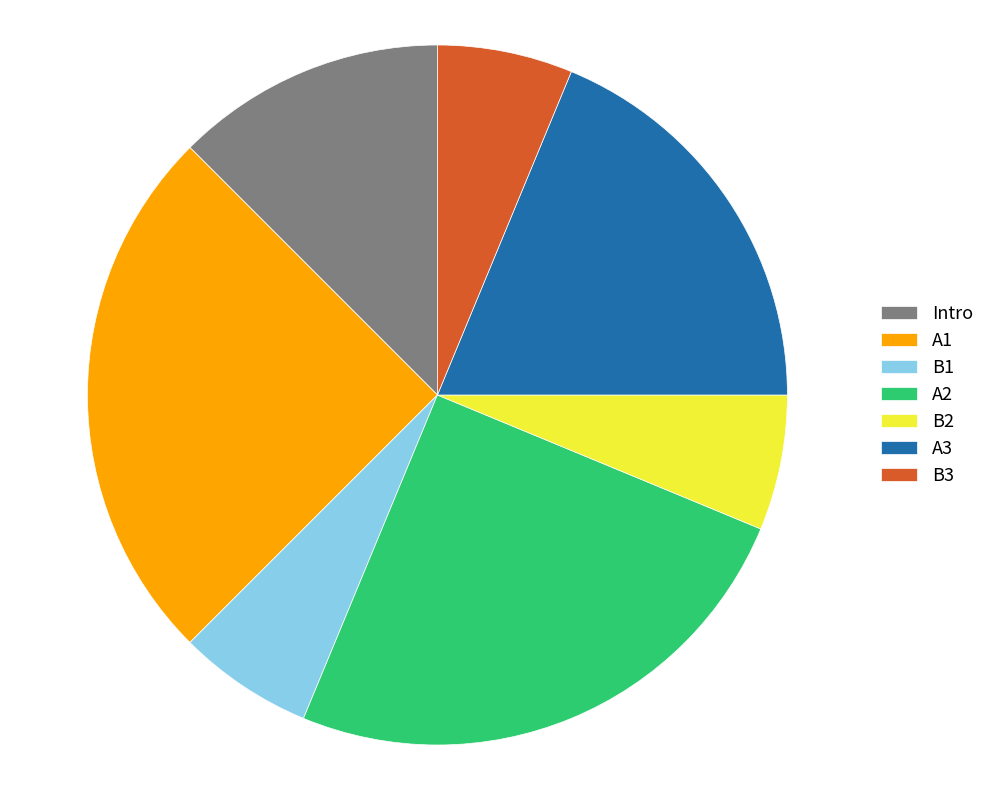

True or false: B3 accounts for 1% of the total.

False